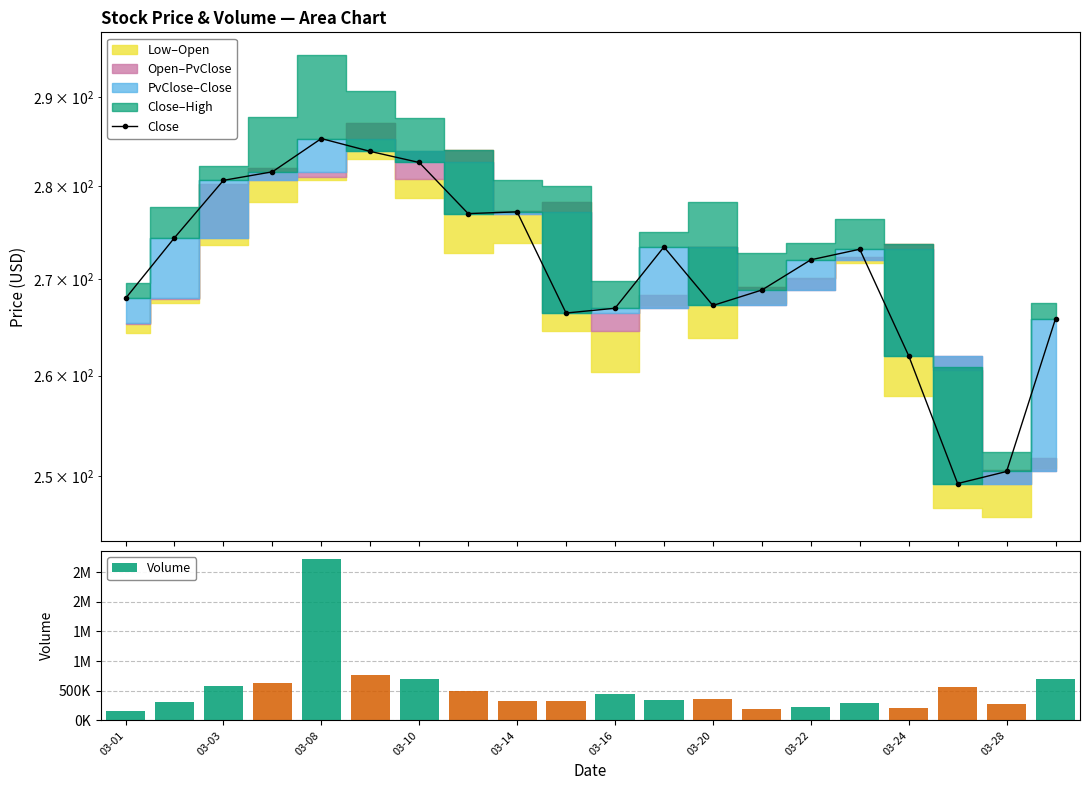

The value of Close at 03-20 is 267.2. True or false?

True